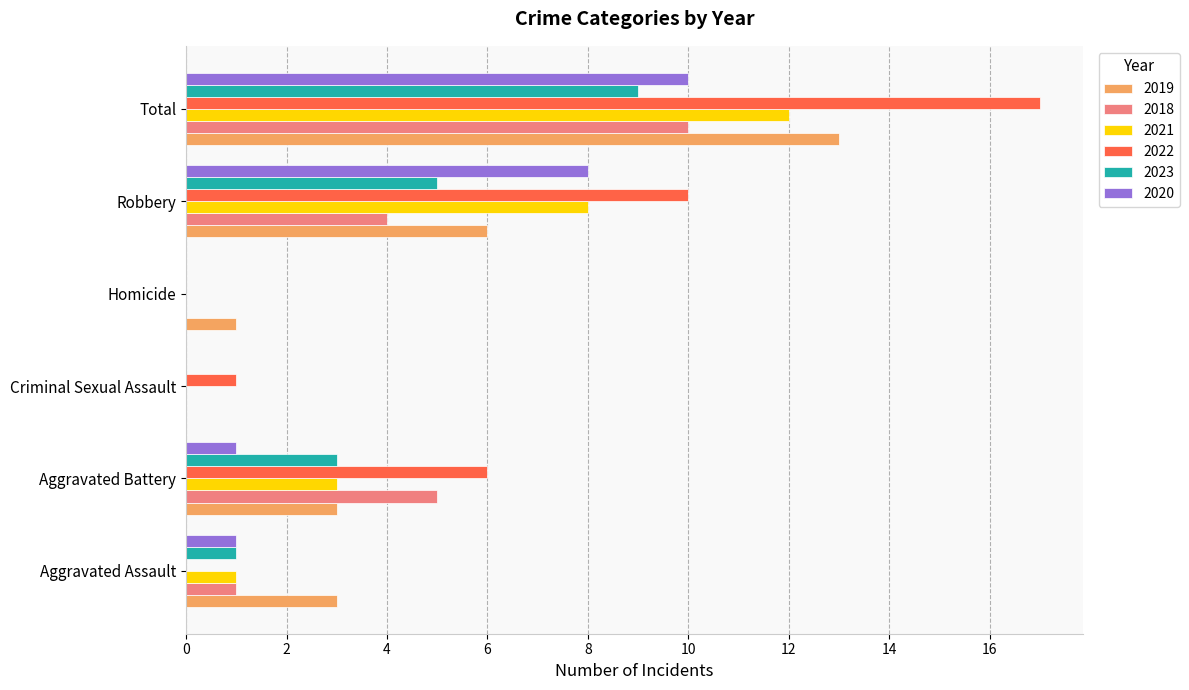

What value does the 2020 series have at Total, to the nearest 10?

10